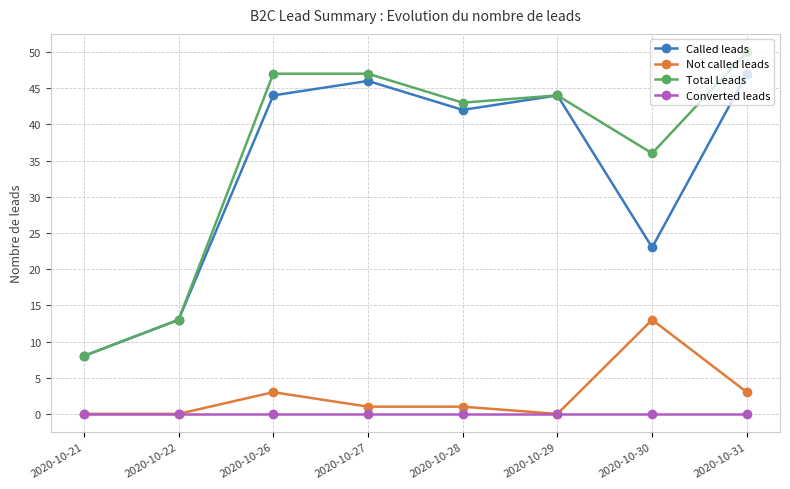

What is the greatest value displayed?

50